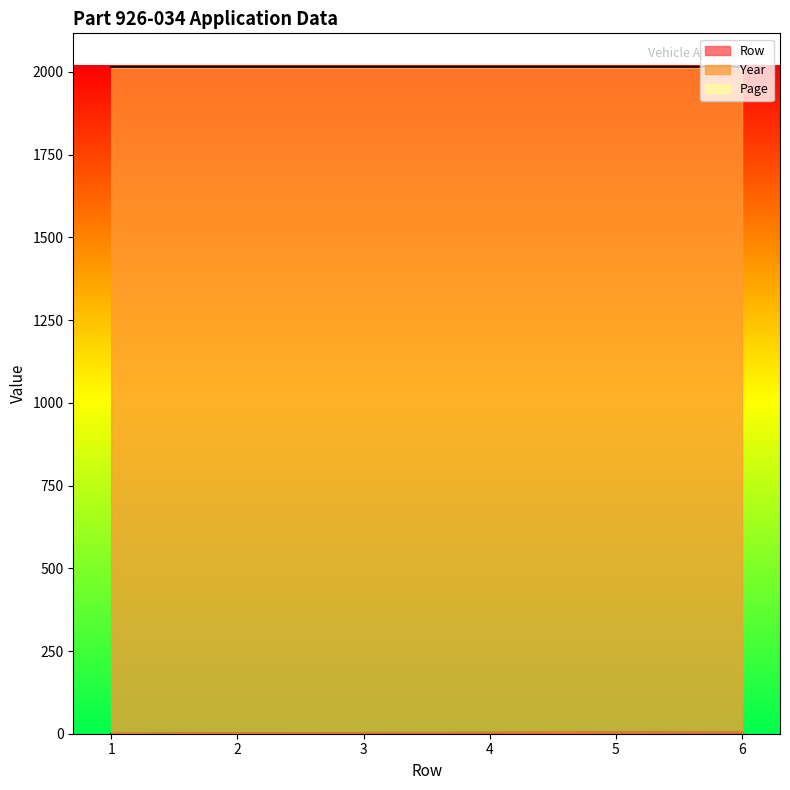

Which label corresponds to the smallest value in the chart?

1